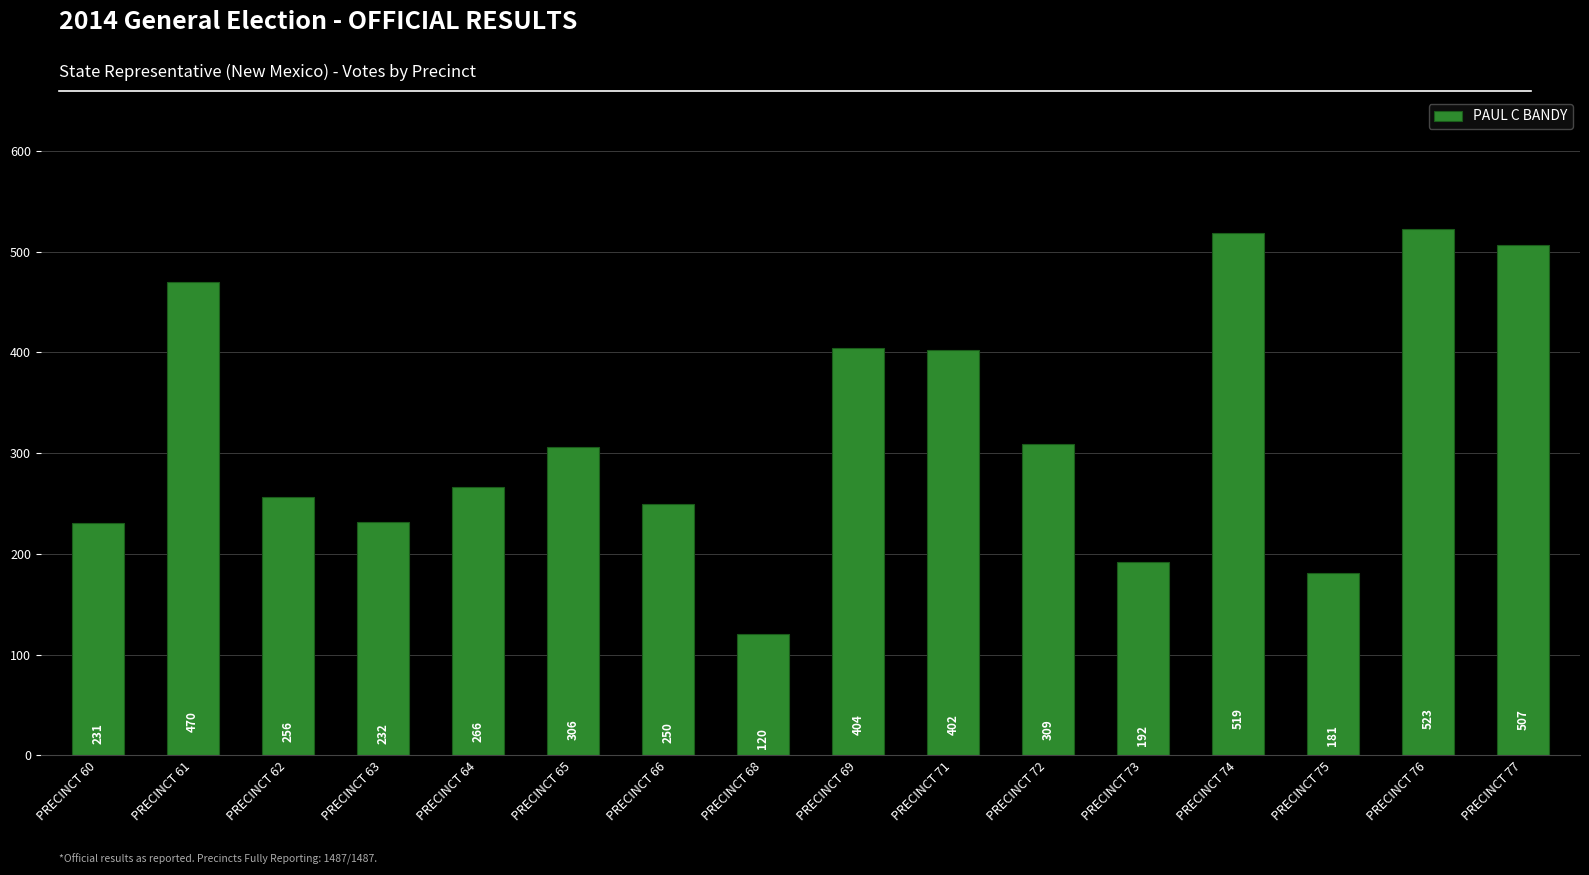

Approximately how many times larger is the value at PRECINCT 77 compared to PRECINCT 73?

2.6